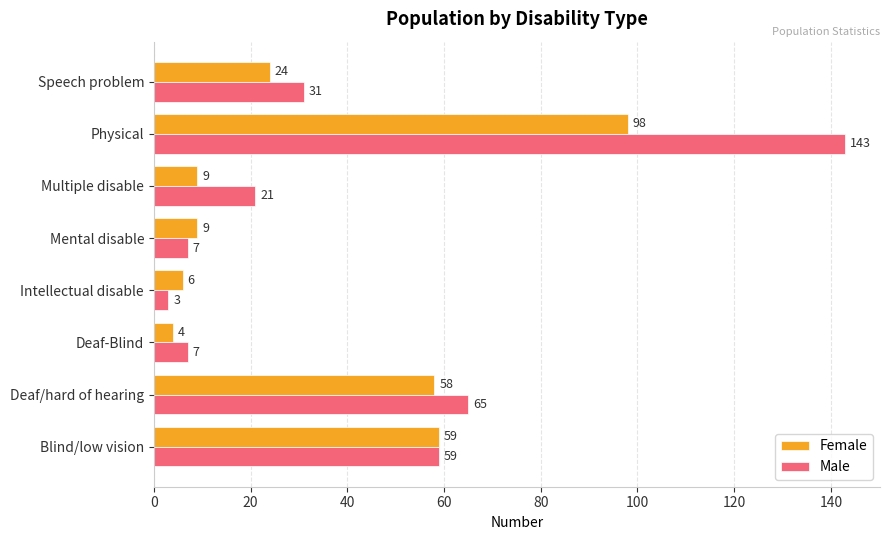

At which category is the sum across all series the highest?

Physical